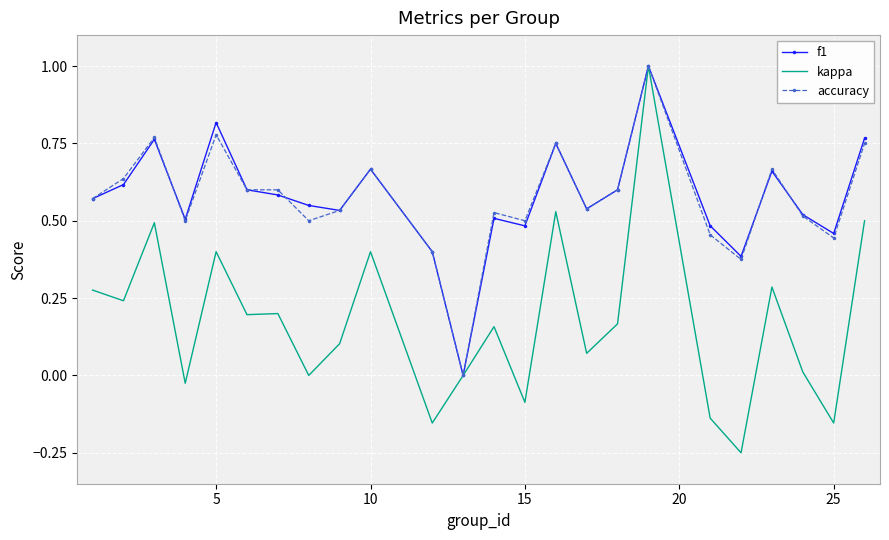

Which series has the widest spread of values?

kappa